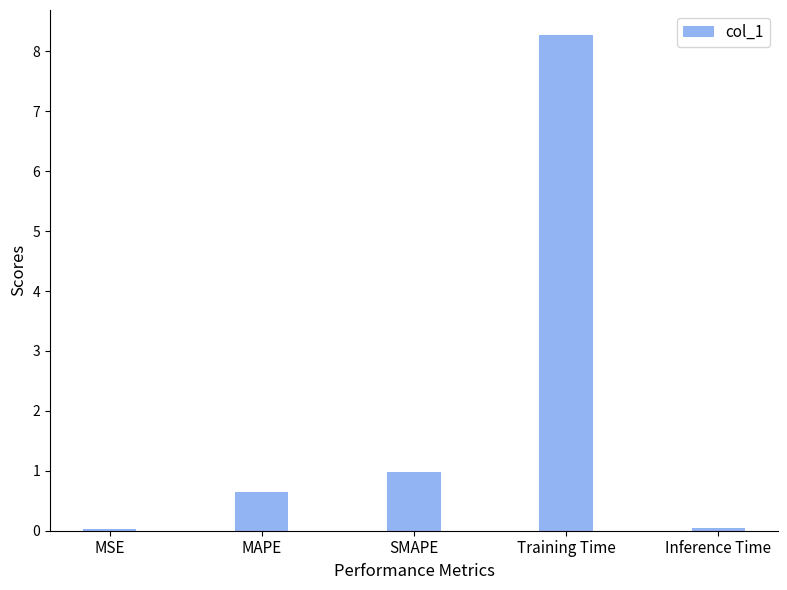

What is the sum of the values at Training Time and SMAPE?

9.3